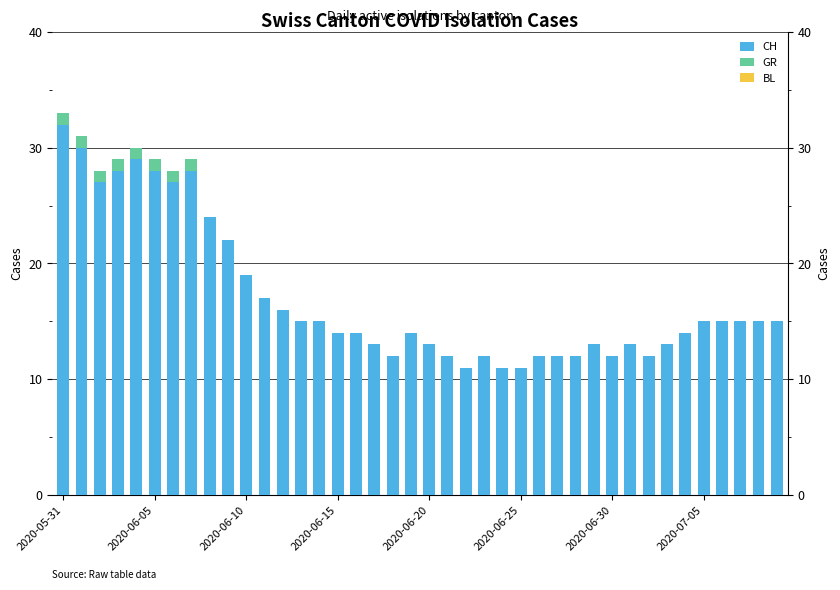

Which series has the widest spread of values?

CH